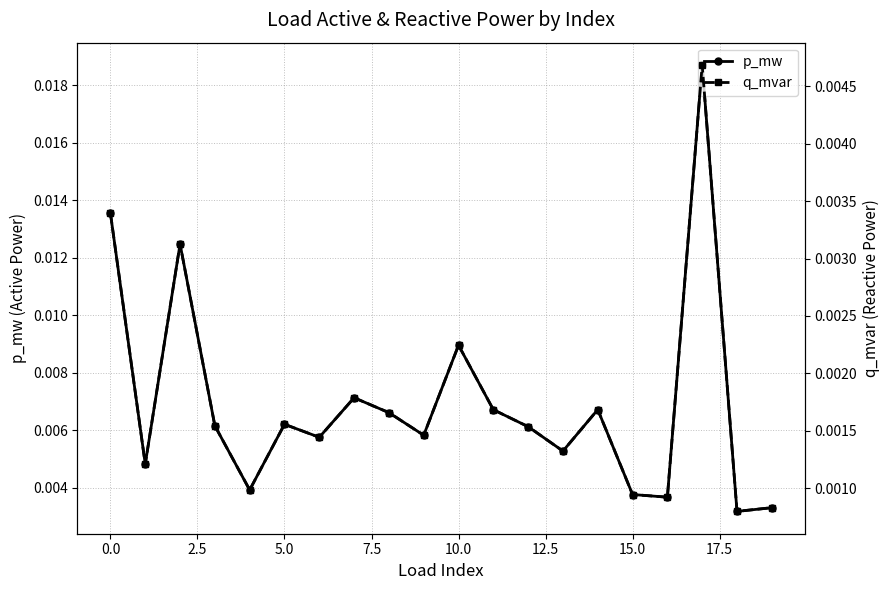

True or false: p_mw and q_mvar cross at least once.

False